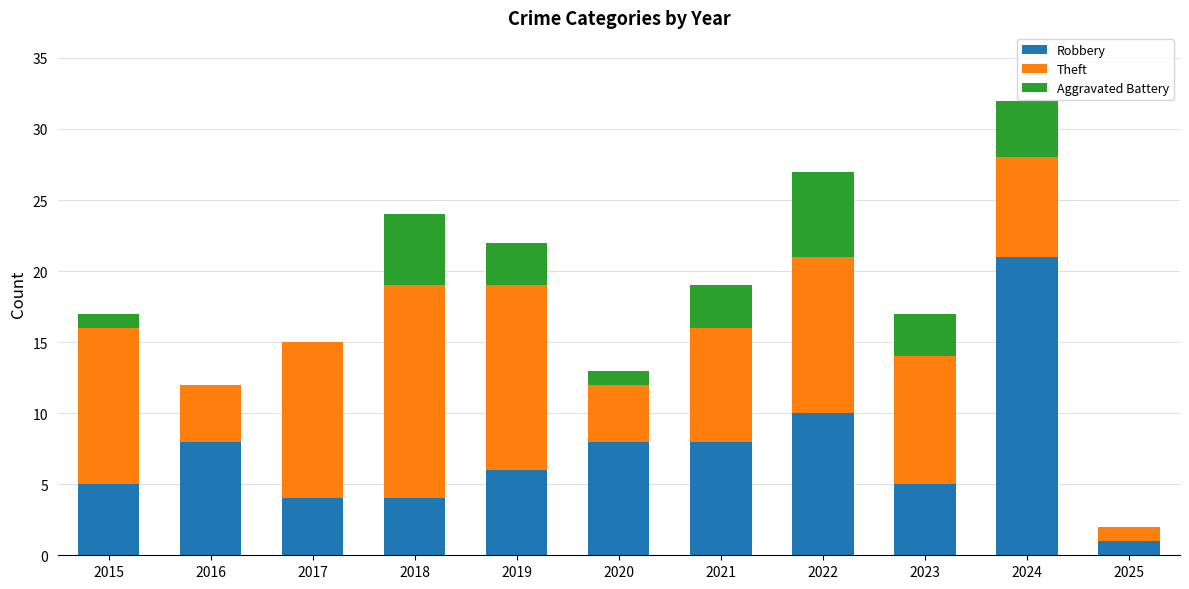

The Robbery series shows 8 at 2016. True or false?

True